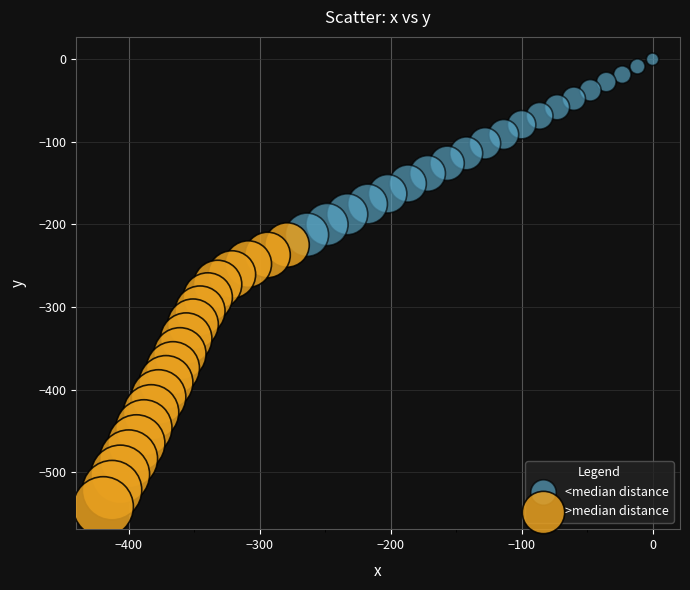

Which series has the widest spread of Y values?

>median distance